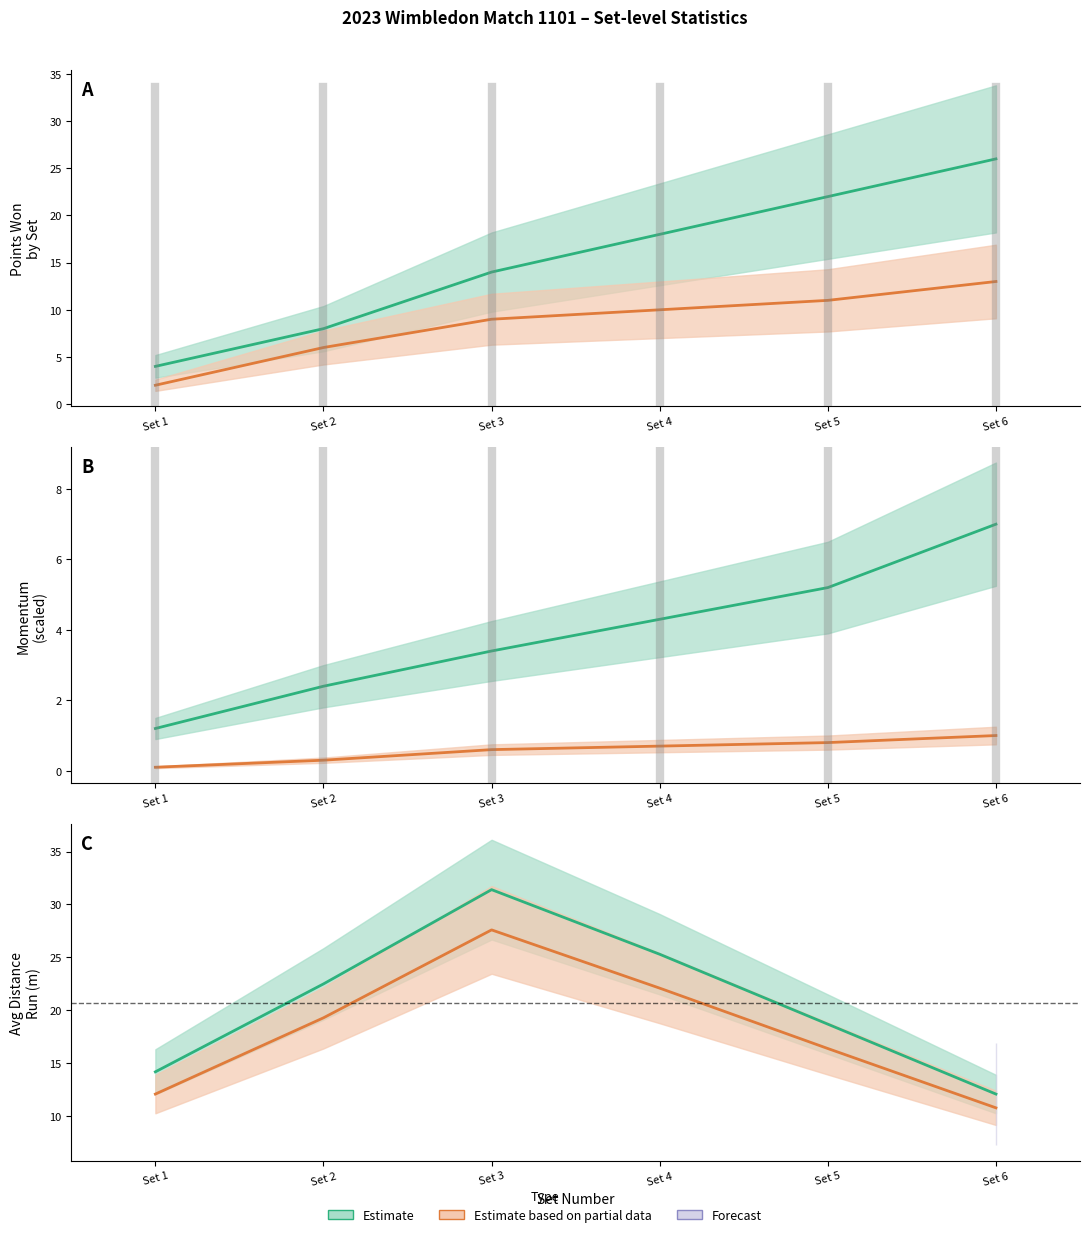

The value of P1PointsWon at Set 4 is 8.8. True or false?

False